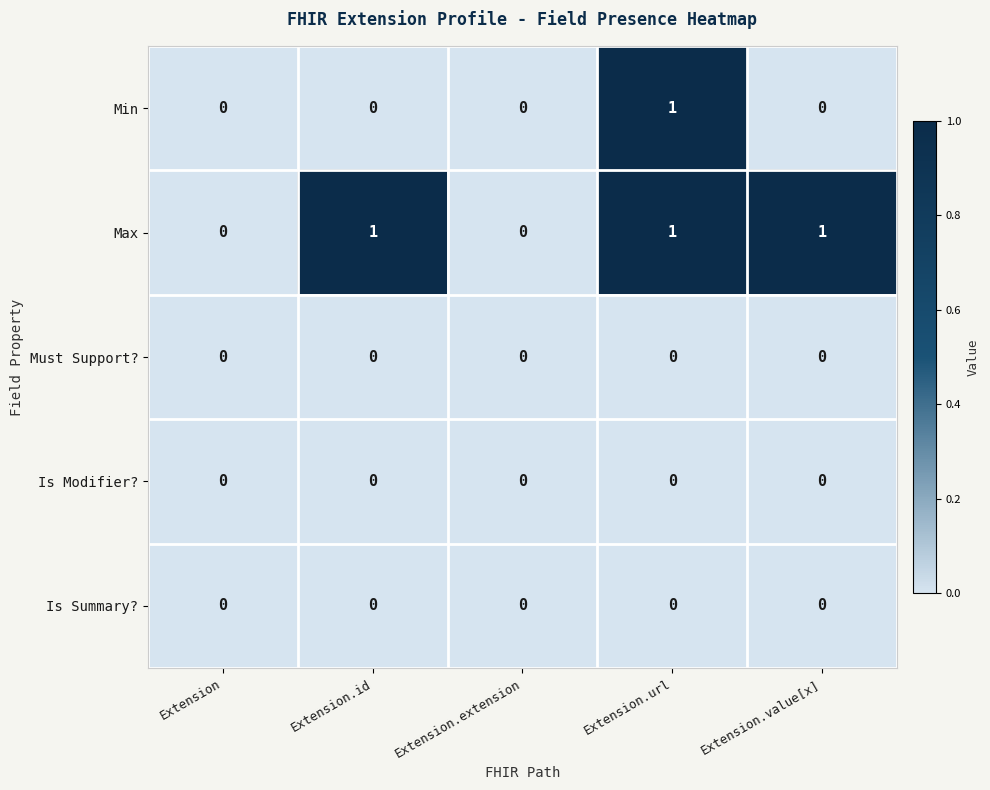

What is the total value across all series at Extension.value[x]?

1